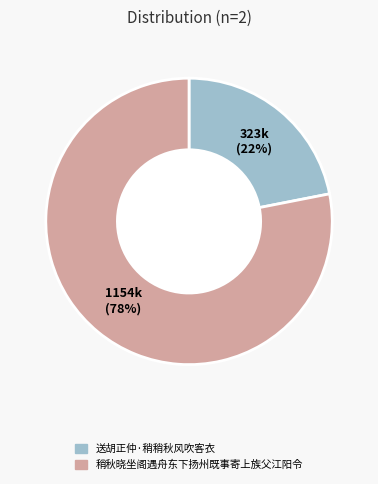

What percentage is the 送胡正仲·稍稍秋风吹客衣 slice, to the nearest percent?

22%